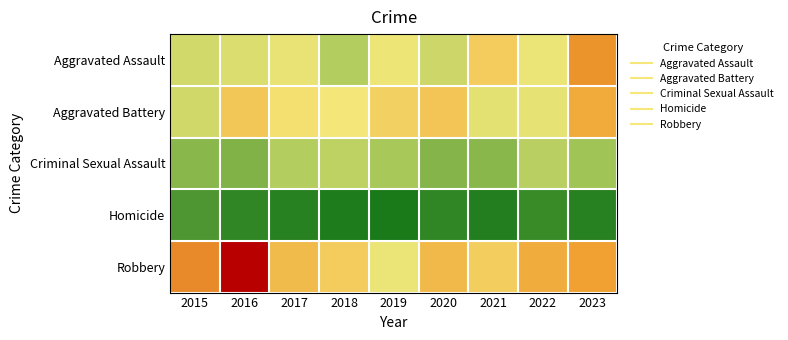

Which series has the largest range (max minus min)?

Robbery